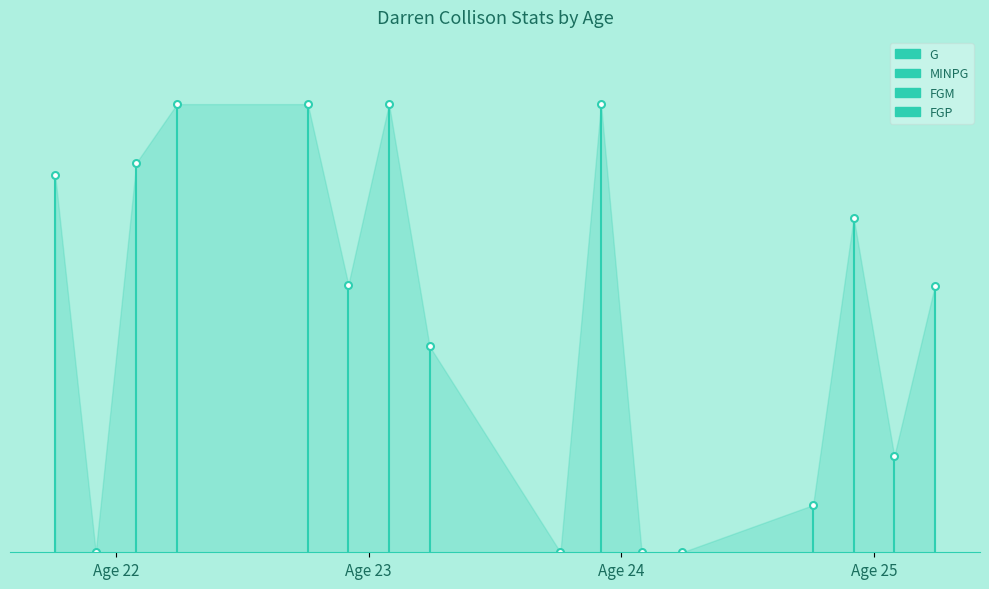

Count the number of data series in this chart.

1